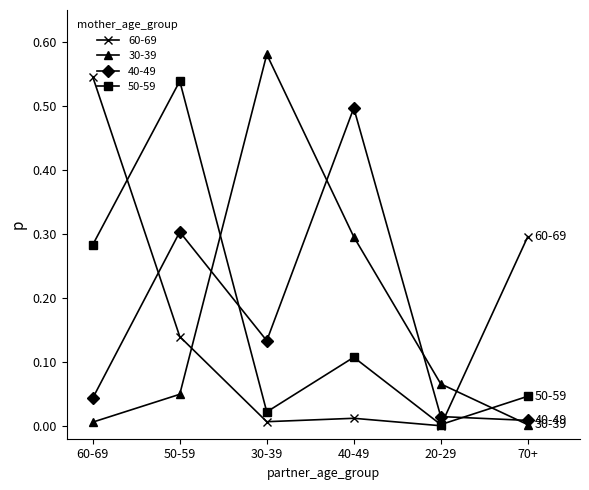

Is the value of 60-69 at 20-29 greater than the value of 30-39 at 50-59?

No